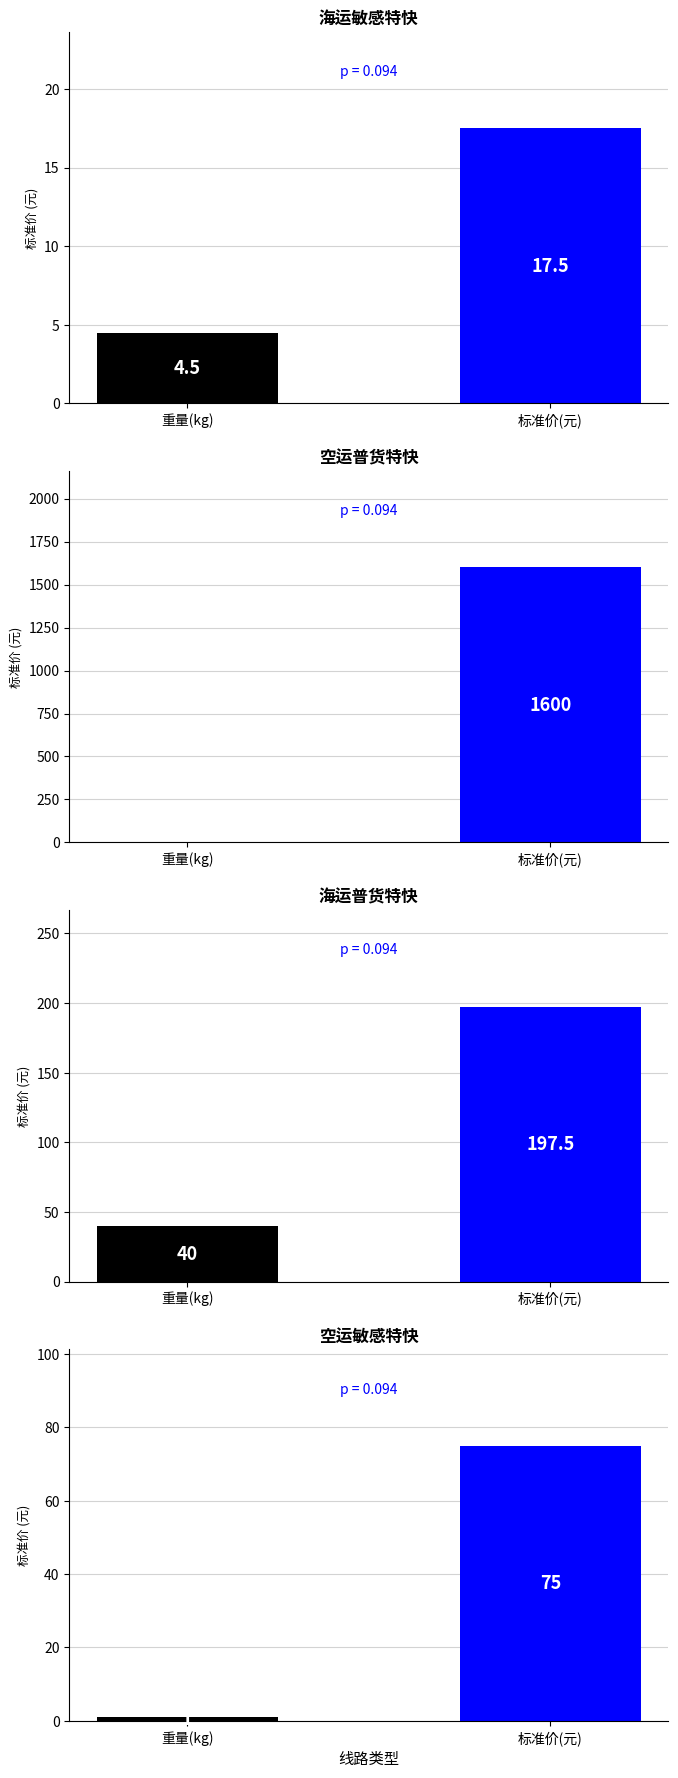

Rank the series by their maximum value, from lowest to highest.

重量, 标准价